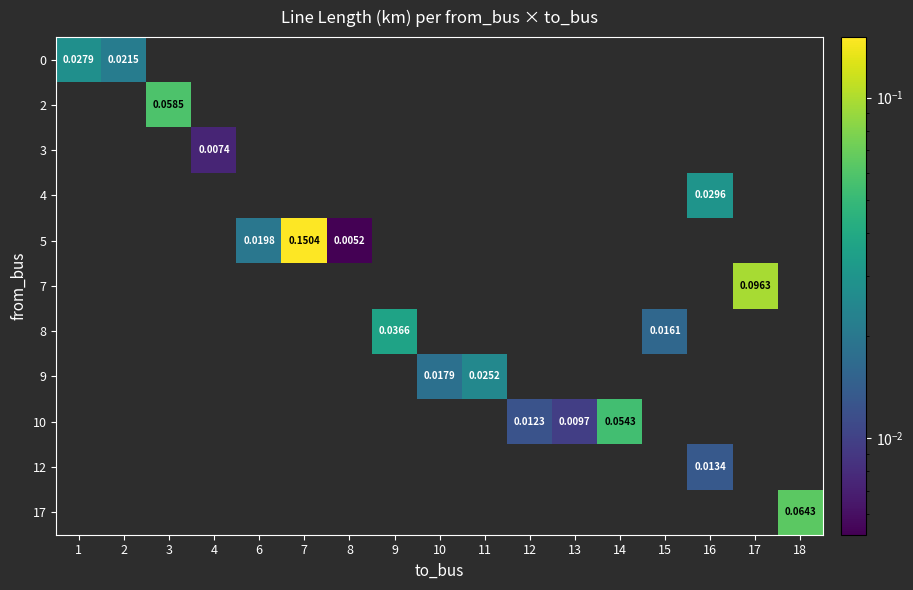

At which label does 8 reach its peak?

9